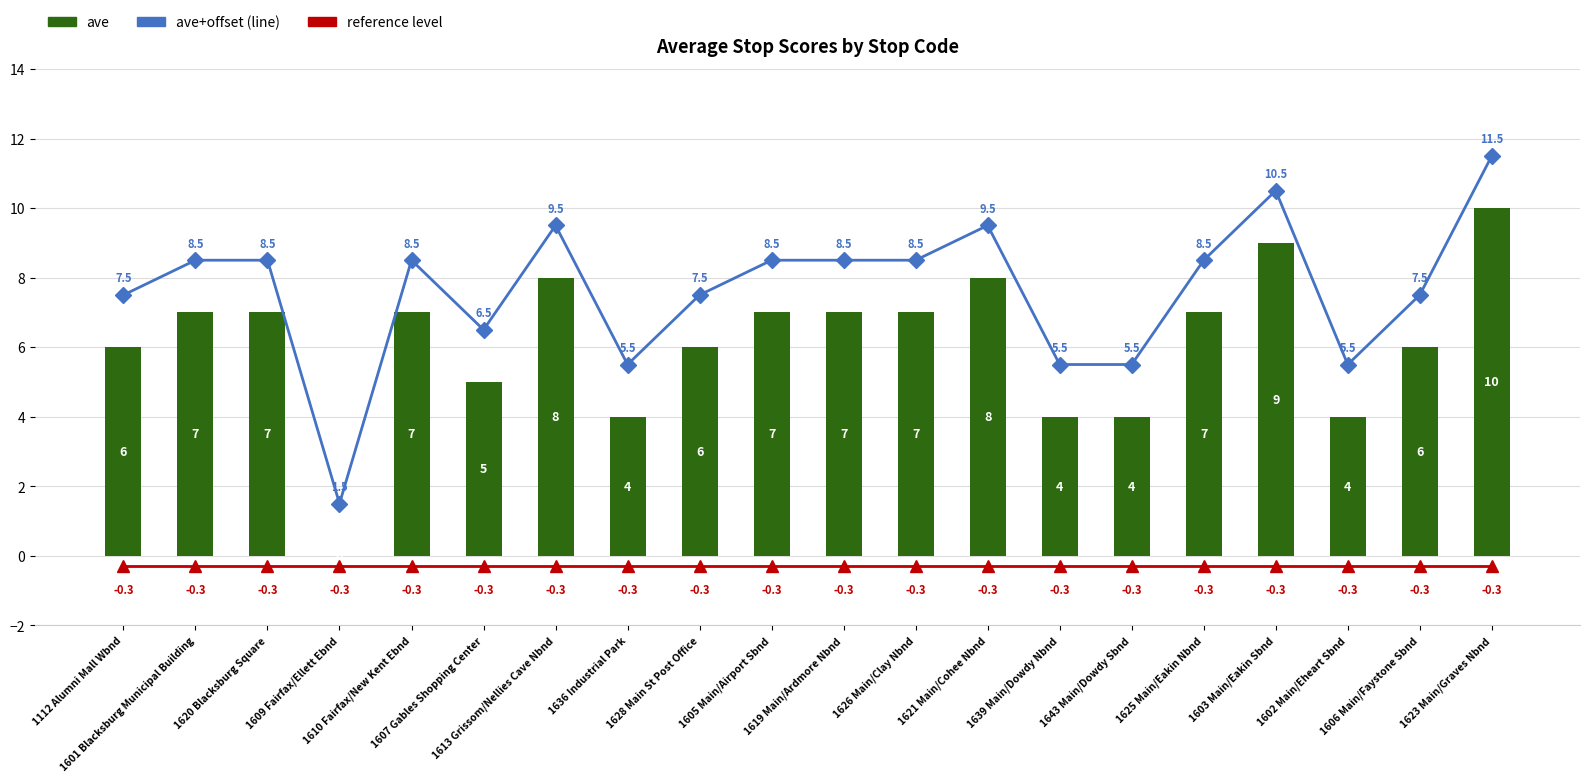

Which series has the largest total across all categories?

ave+offset (line)